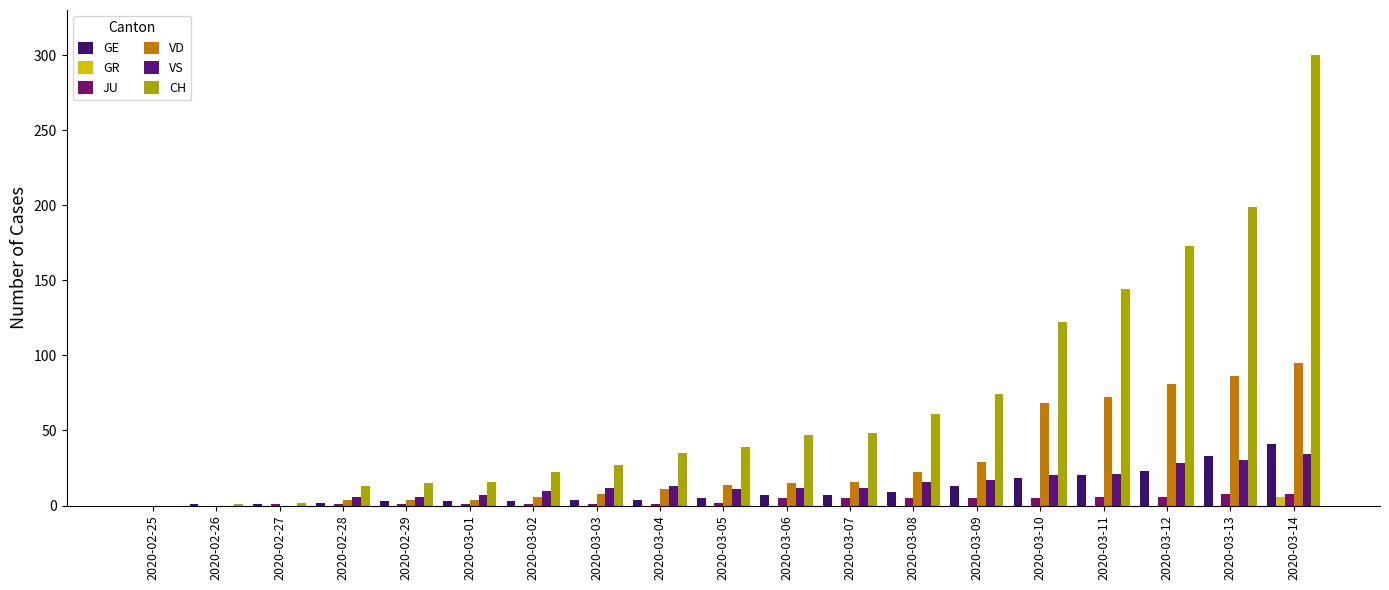

Which has a higher value, 2020-03-01 or 2020-02-27?

2020-03-01